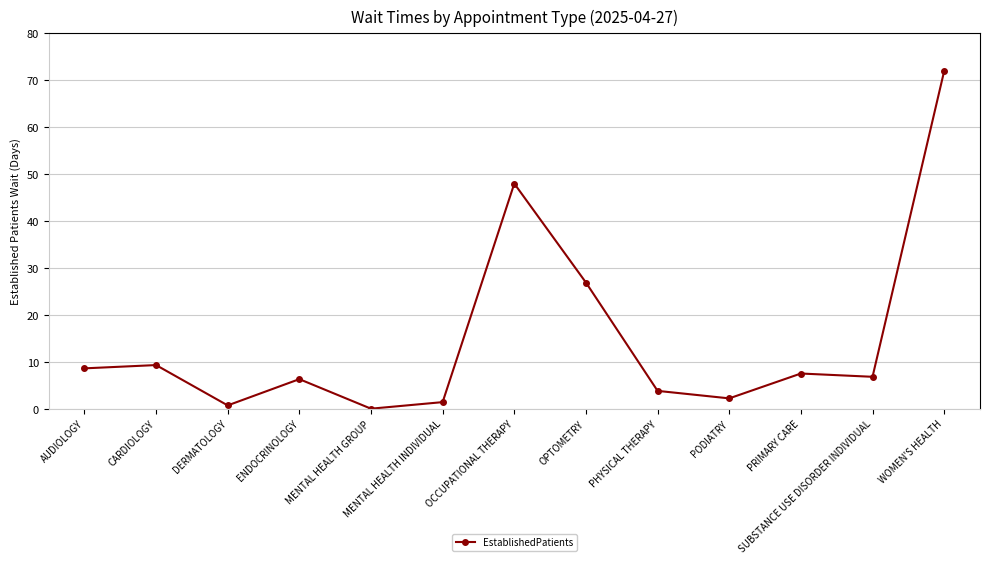

True or false: the data shows 0.0 at MENTAL HEALTH GROUP.

True